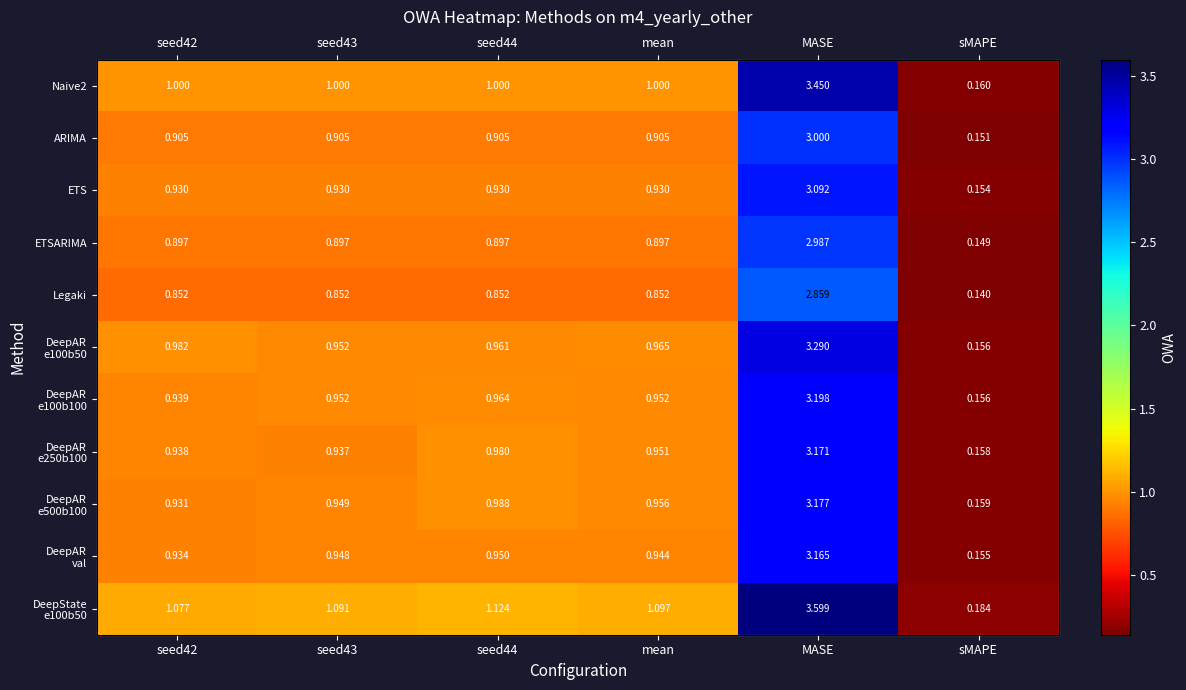

The value of ETS at seed42 is 0.2. True or false?

False